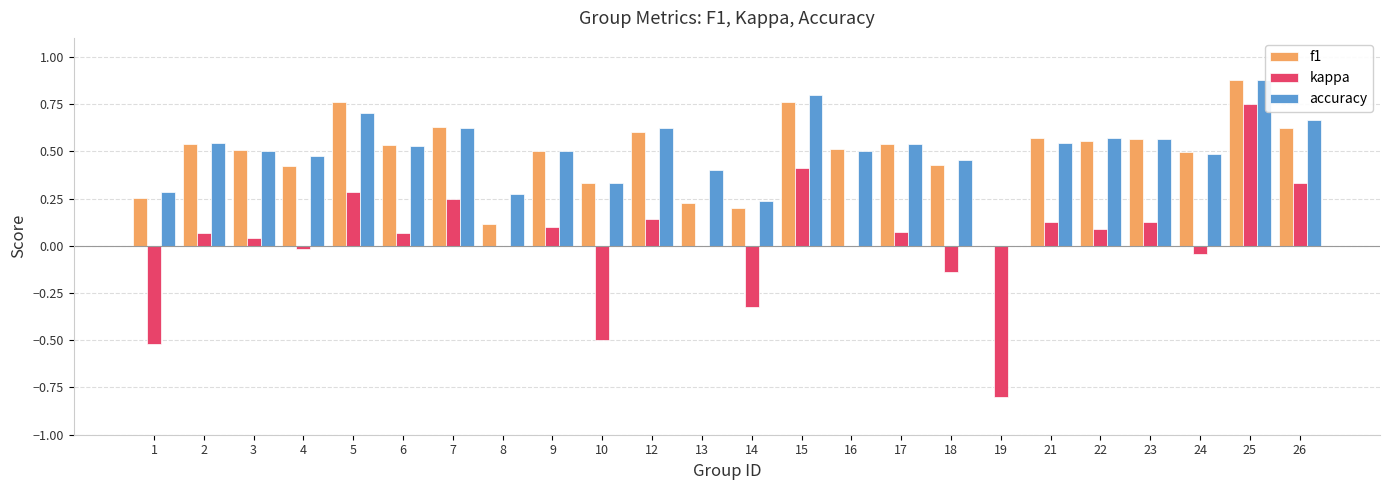

Which label corresponds to the largest value in the chart?

25